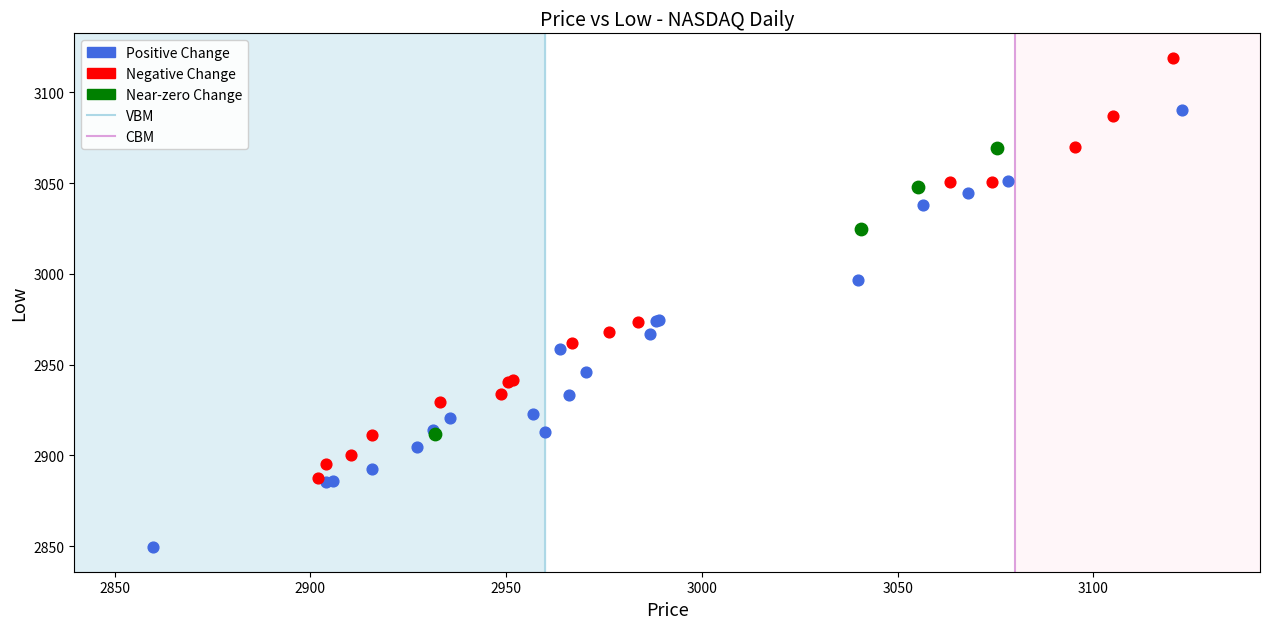

Which series contains the highest Y value?

Negative Change